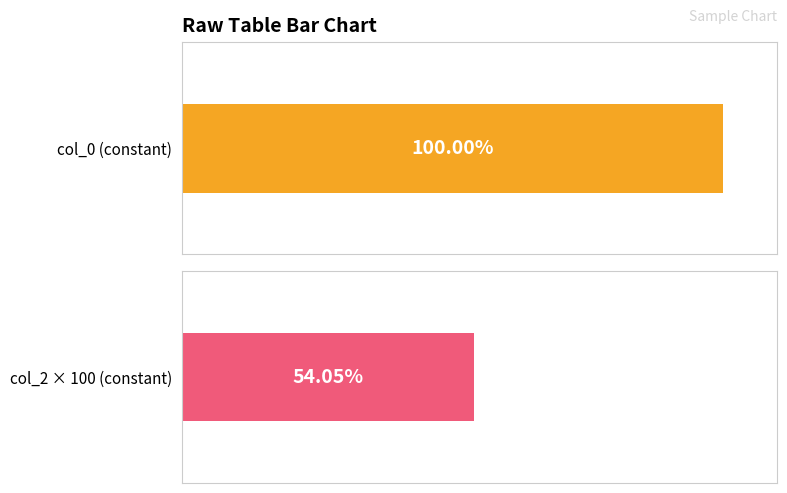

Which series has the largest total across all categories?

col_0